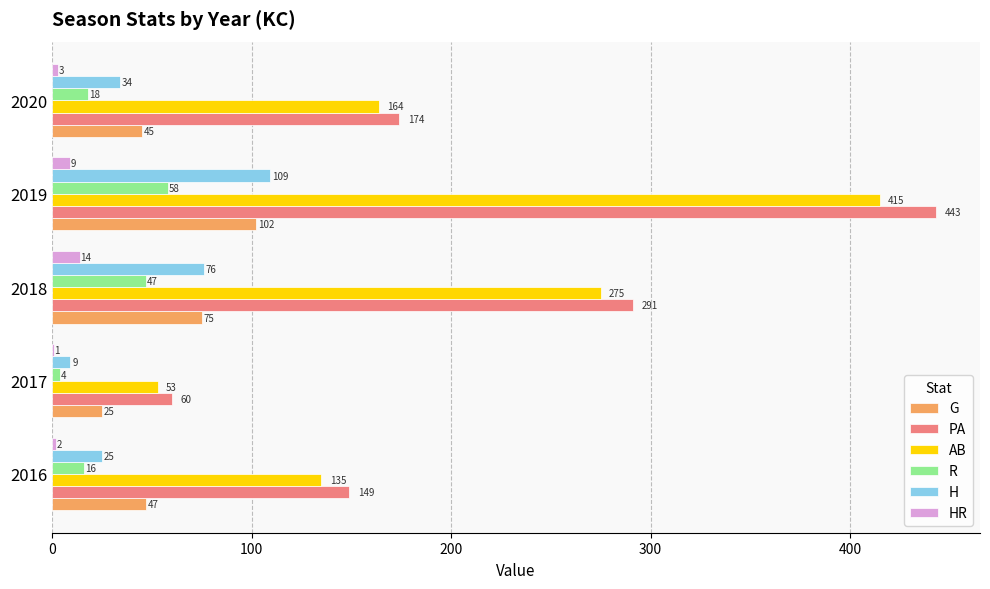

What is the maximum value for AB?

415